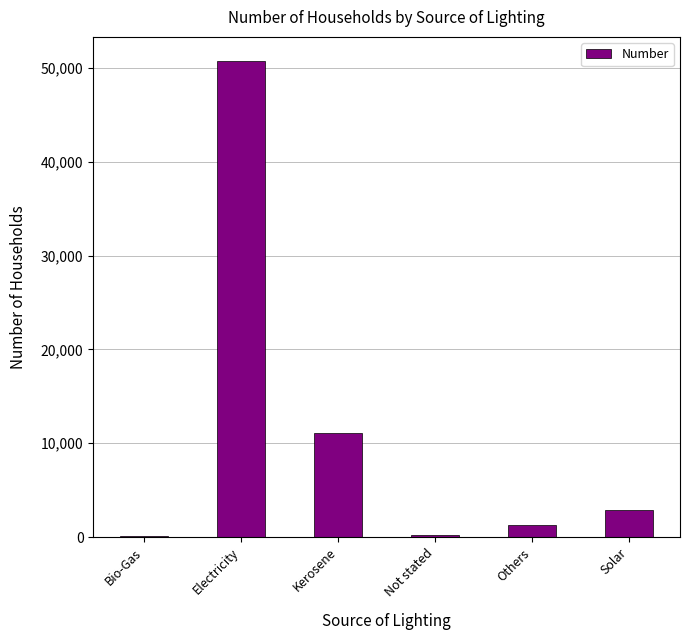

What is the sum of all values?

66458